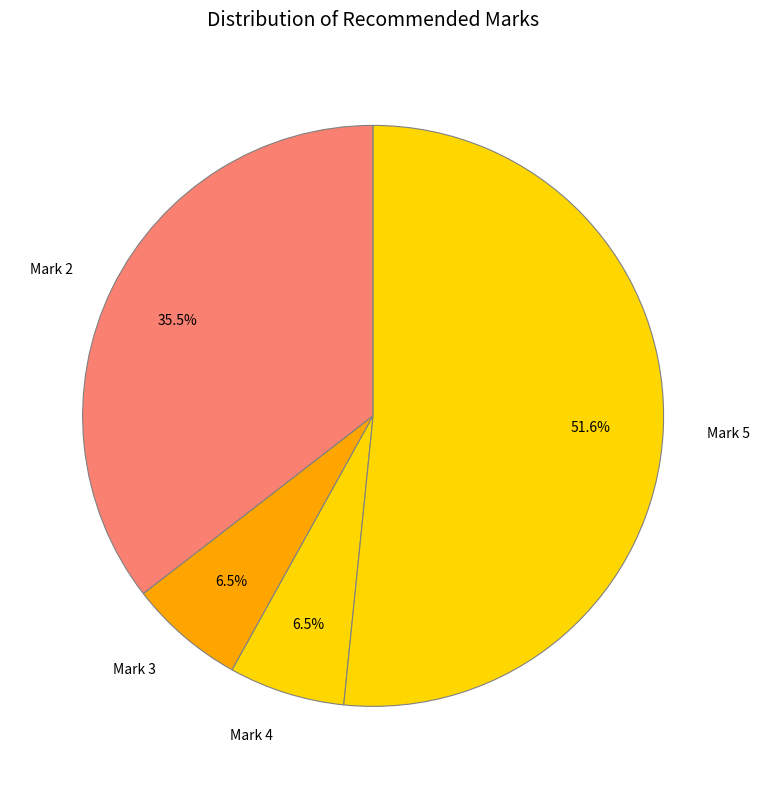

Is there any slice that represents more than half of the pie?

Yes